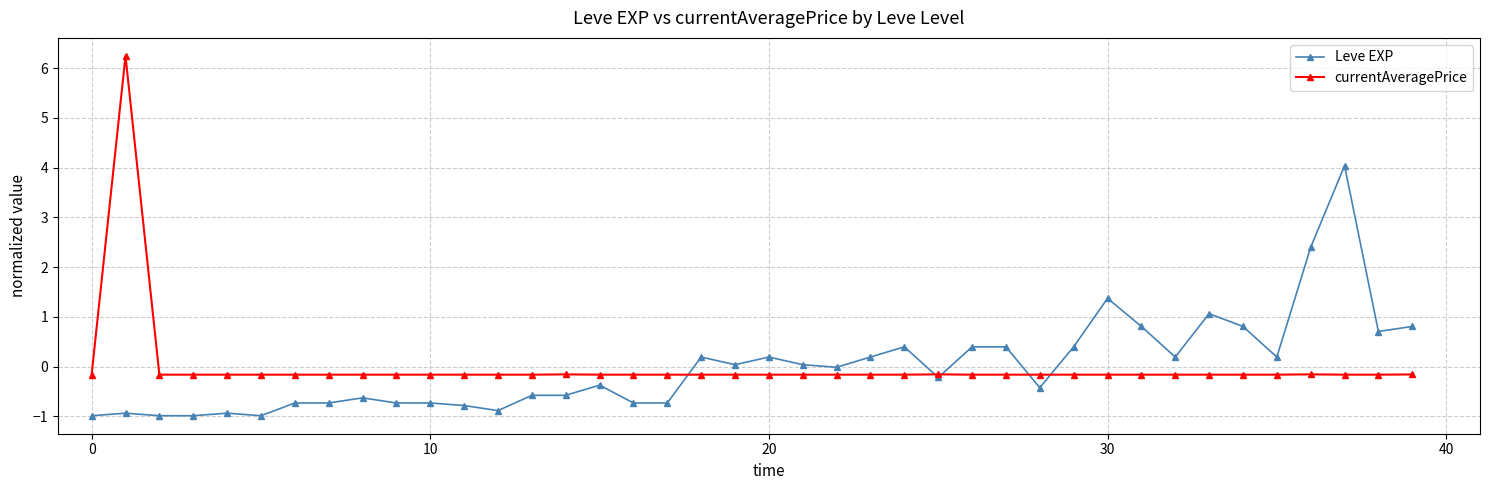

What is the greatest value displayed?

6.2